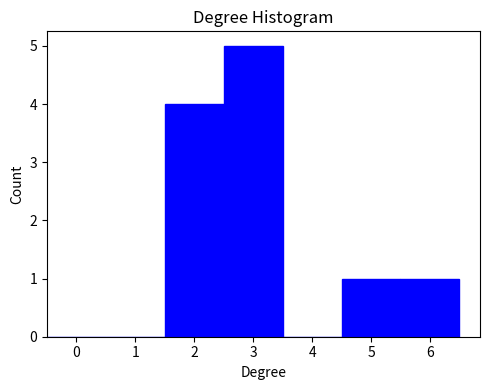

Reading left to right, list every bar in this chart as the range it spans on the x-axis followed by its height. The values are not printed on the chart, so give them approximately, as read against the axis.

-0.5 to 0.5: 0
0.5 to 1.5: 0
1.5 to 2.5: 4
2.5 to 3.5: 5
3.5 to 4.5: 0
4.5 to 5.5: 1
5.5 to 6.5: 1